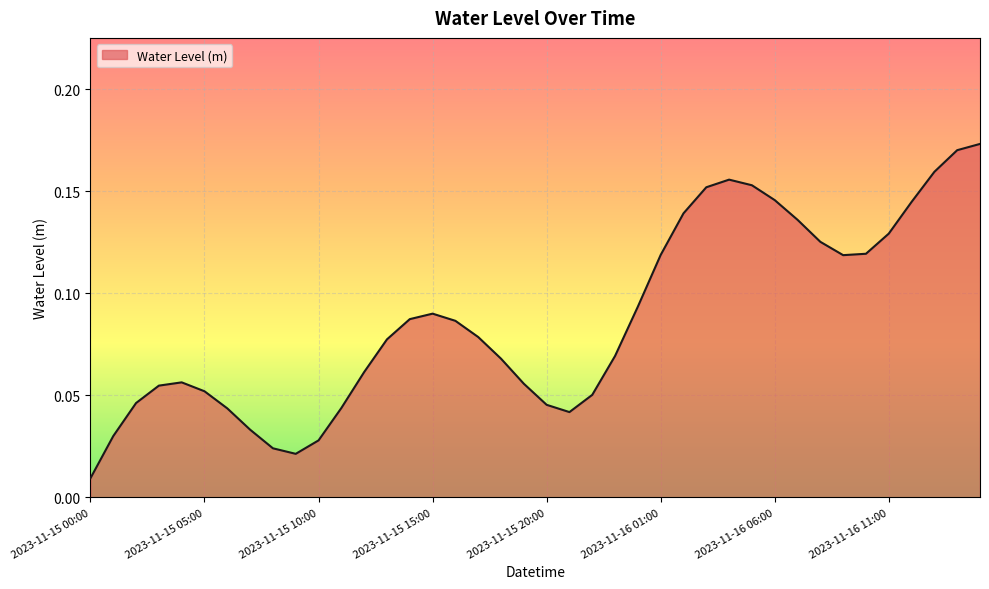

Reading left to right, list all the values displayed in this chart.

2023-11-15 00:00=0.0	2023-11-15 01:00=0.0	2023-11-15 02:00=0.0	2023-11-15 03:00=0.1	2023-11-15 04:00=0.1	2023-11-15 05:00=0.1	2023-11-15 06:00=0.0	2023-11-15 07:00=0.0	2023-11-15 08:00=0.0	2023-11-15 09:00=0.0	2023-11-15 10:00=0.0	2023-11-15 11:00=0.0	2023-11-15 12:00=0.1	2023-11-15 13:00=0.1	2023-11-15 14:00=0.1	2023-11-15 15:00=0.1	2023-11-15 16:00=0.1	2023-11-15 17:00=0.1	2023-11-15 18:00=0.1	2023-11-15 19:00=0.1	2023-11-15 20:00=0.0	2023-11-15 21:00=0.0	2023-11-15 22:00=0.1	2023-11-15 23:00=0.1	2023-11-16 00:00=0.1	2023-11-16 01:00=0.1	2023-11-16 02:00=0.1	2023-11-16 03:00=0.2	2023-11-16 04:00=0.2	2023-11-16 05:00=0.2	2023-11-16 06:00=0.1	2023-11-16 07:00=0.1	2023-11-16 08:00=0.1	2023-11-16 09:00=0.1	2023-11-16 10:00=0.1	2023-11-16 11:00=0.1	2023-11-16 12:00=0.1	2023-11-16 13:00=0.2	2023-11-16 14:00=0.2	2023-11-16 15:00=0.2